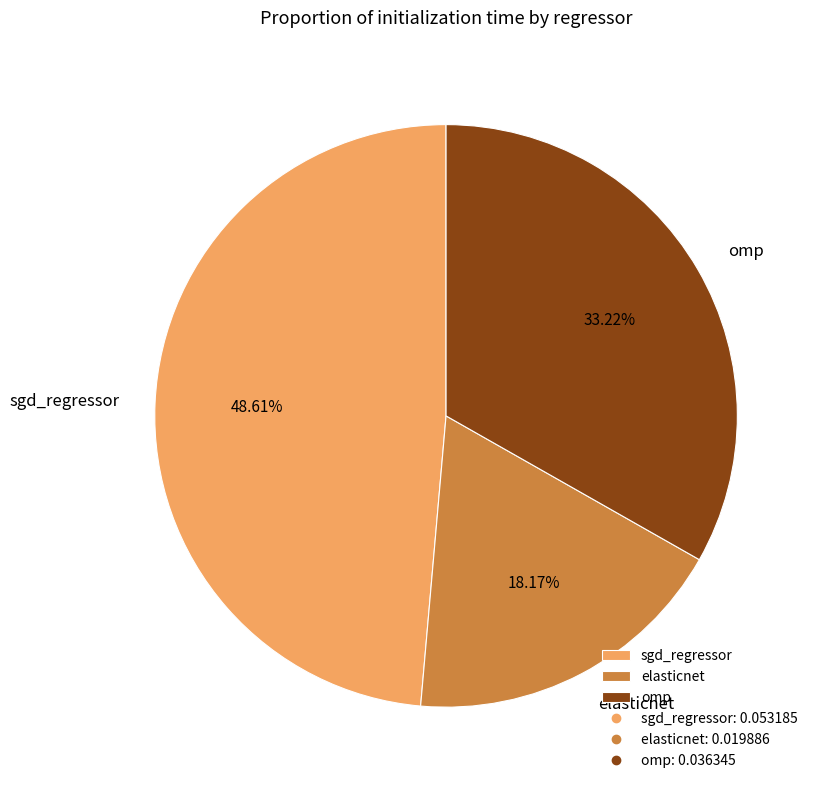

Is sgd_regressor the majority of the pie?

No